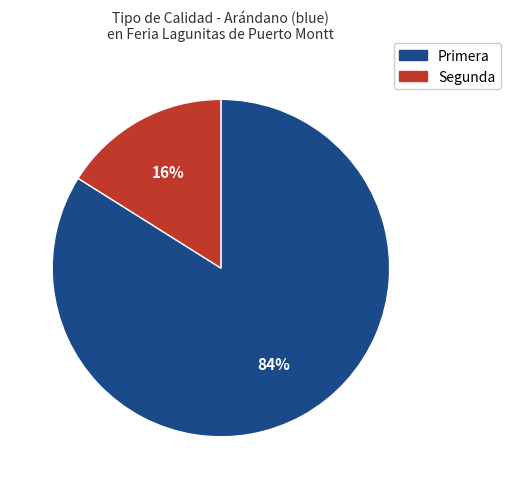

Is there any slice that represents more than half of the pie?

Yes